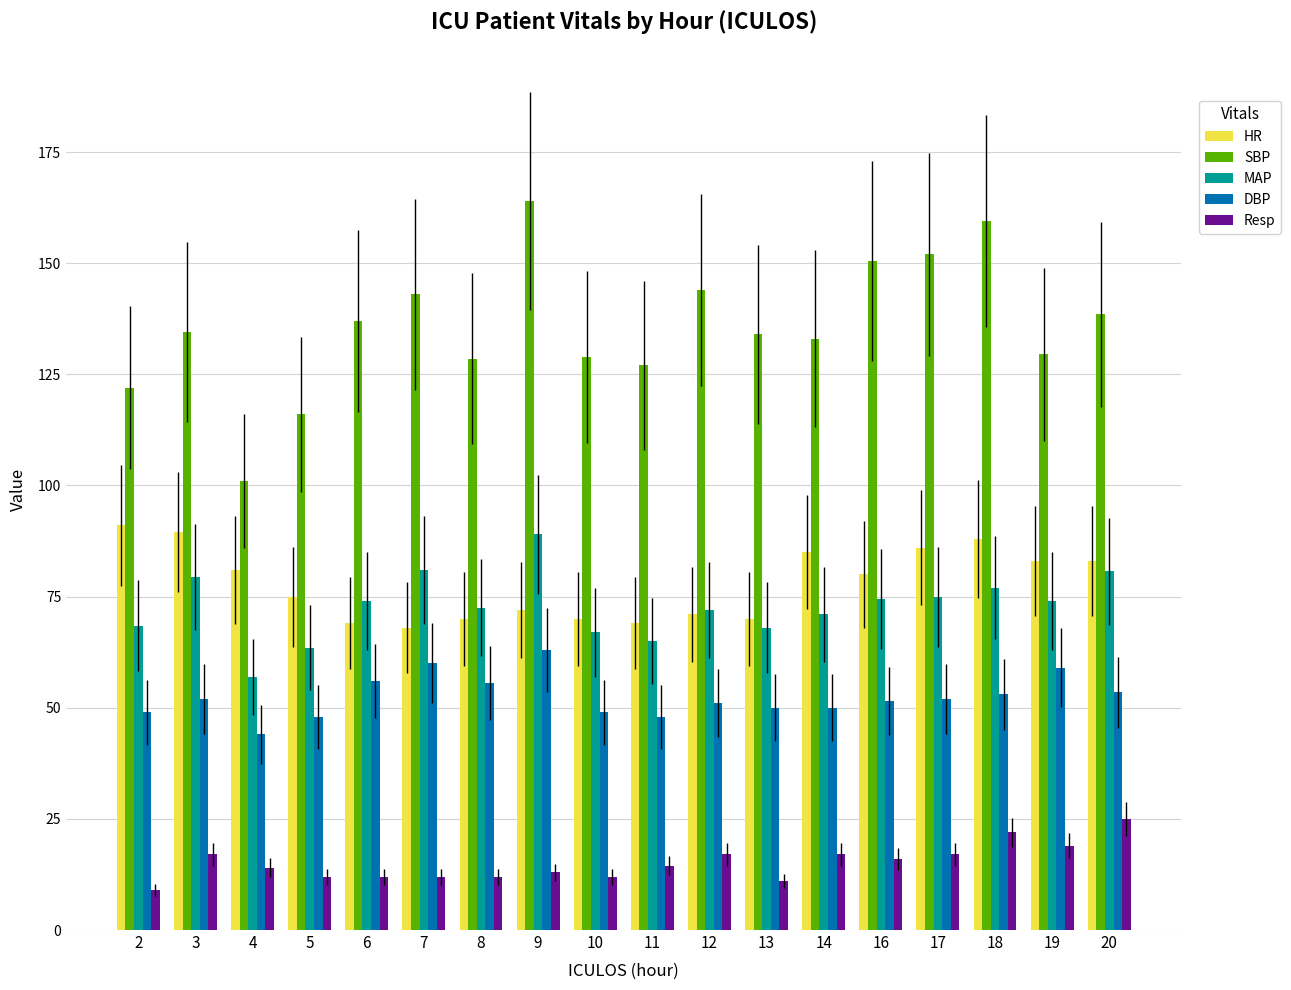

At 9, list the series in order from largest to smallest.

SBP, MAP, HR, DBP, Resp